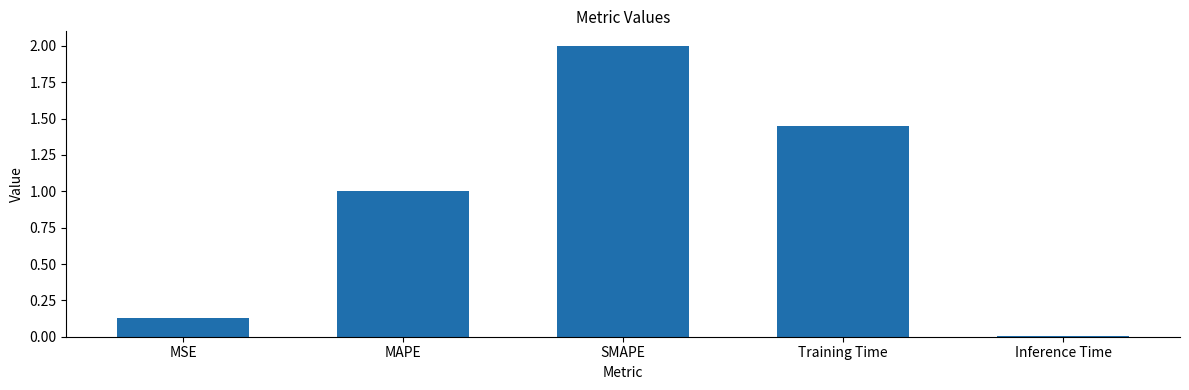

What is the sum of all values?

4.6